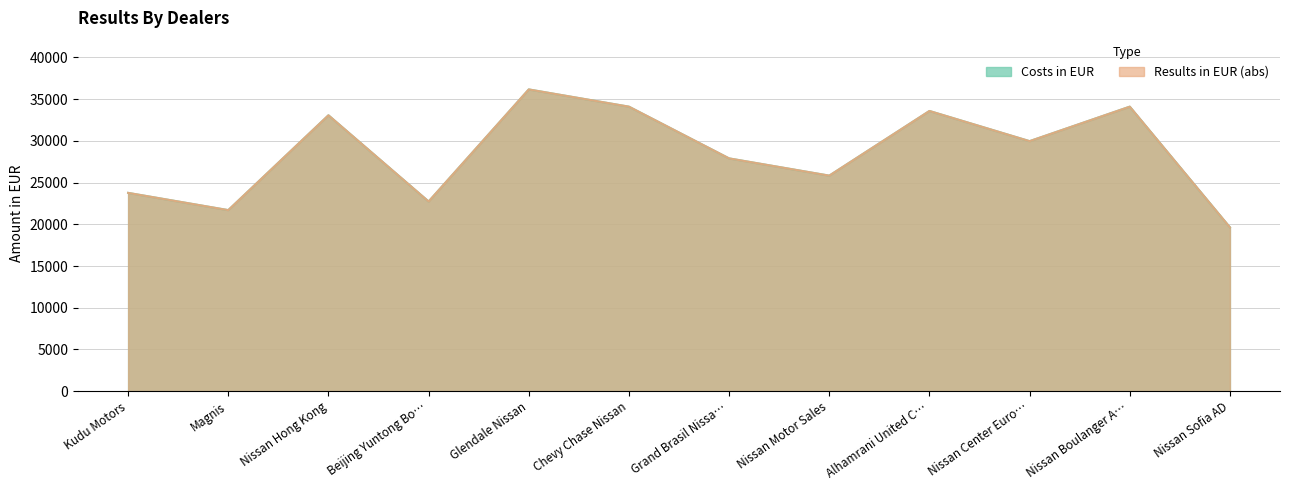

Reading left to right, what are all the values shown in this chart?

Costs in EUR: 23766.7	21700.0	33066.7	22733.3	36166.7	34100.0	27900.0	25833.3	33583.3	29966.7	34100.0	19633.3
Results in EUR (abs): 23766.7	21700.0	33066.7	22733.3	36166.7	34100.0	27900.0	25833.3	33583.3	29966.7	34100.0	19633.3